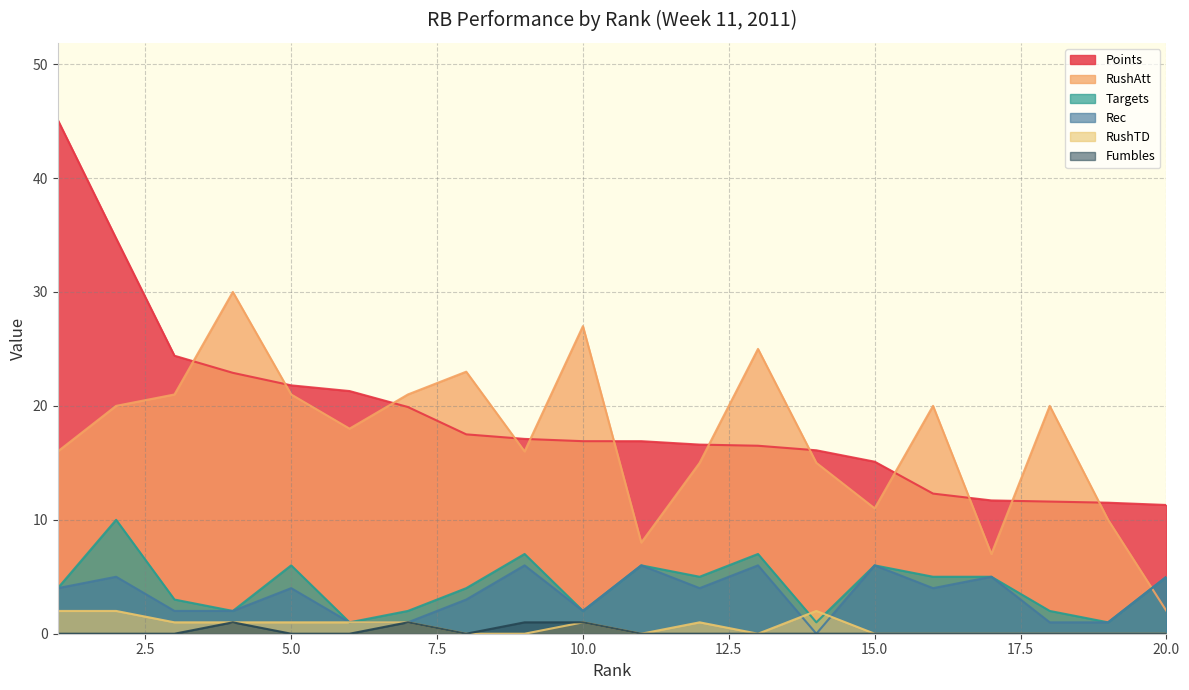

At which label does Targets reach its minimum?

6